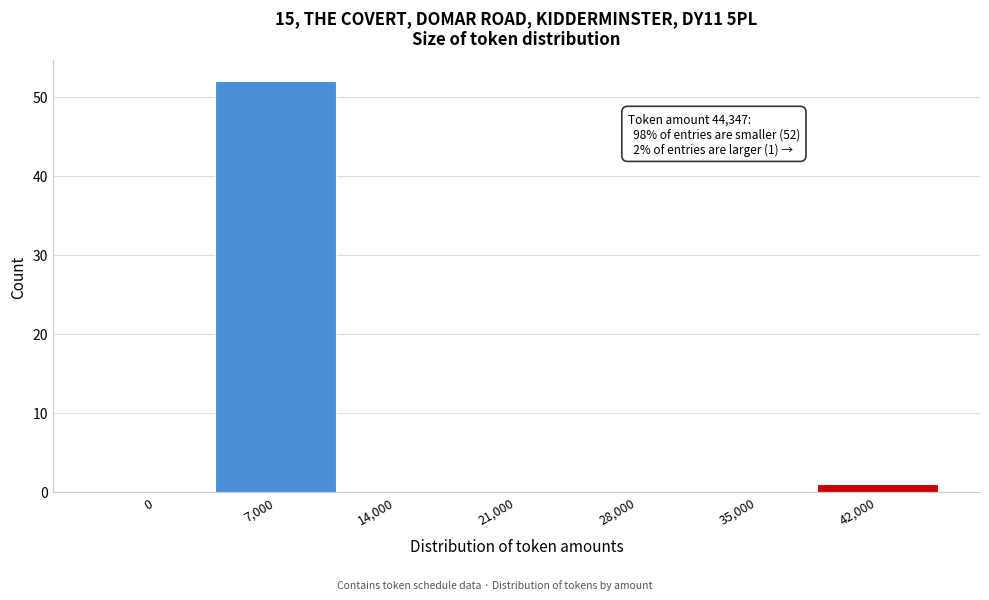

Reading left to right, extract all data points from this chart.

0=0	7,000=52	14,000=0	21,000=0	28,000=0	35,000=0	42,000=1